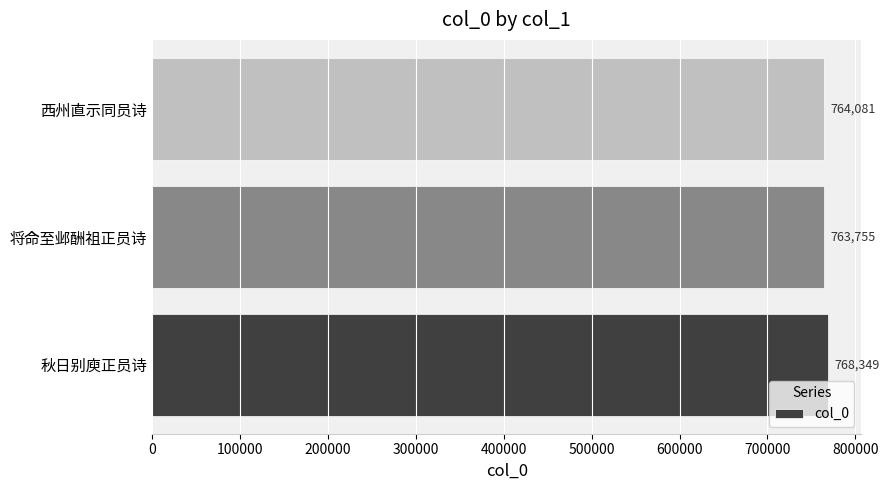

What is the average value?

765395